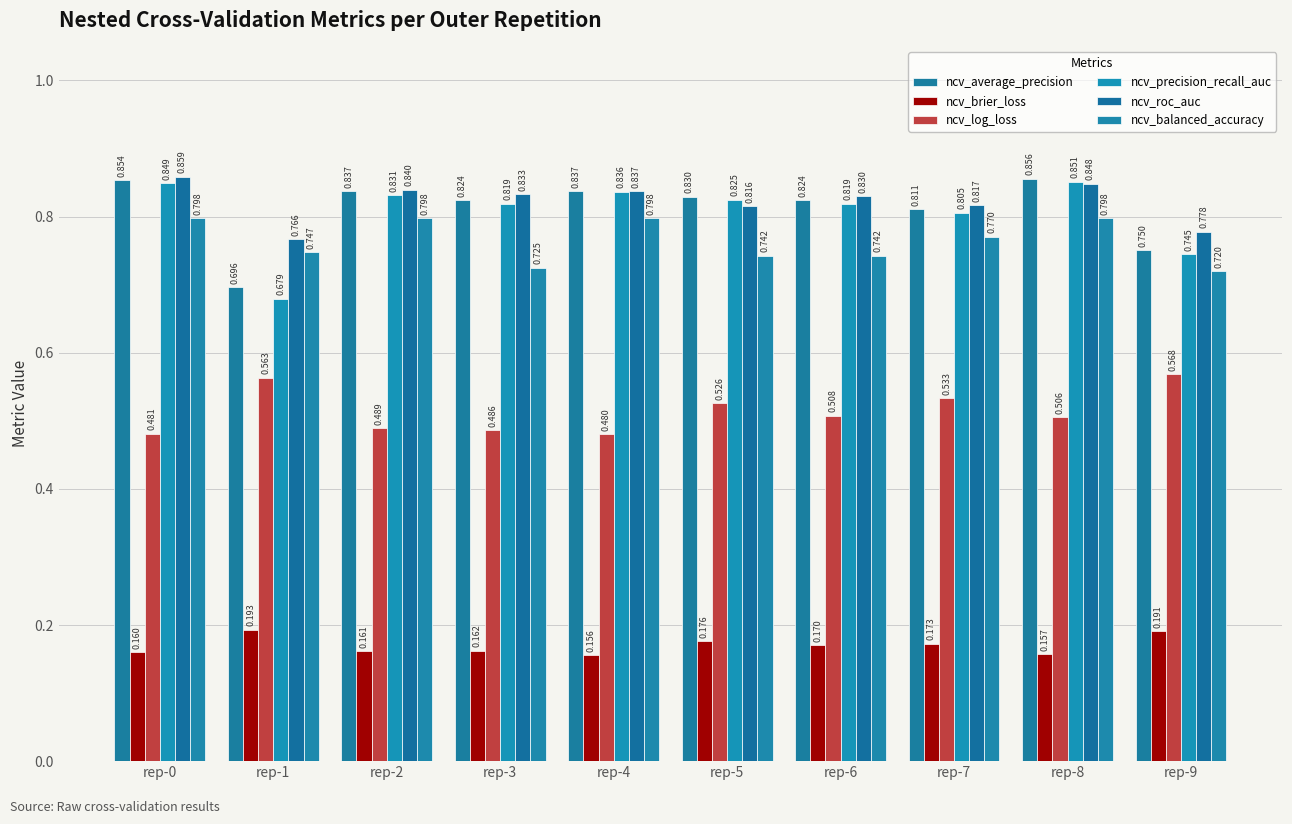

True or false: ncv_precision_recall_auc has a value of 0.9 at rep-8.

True